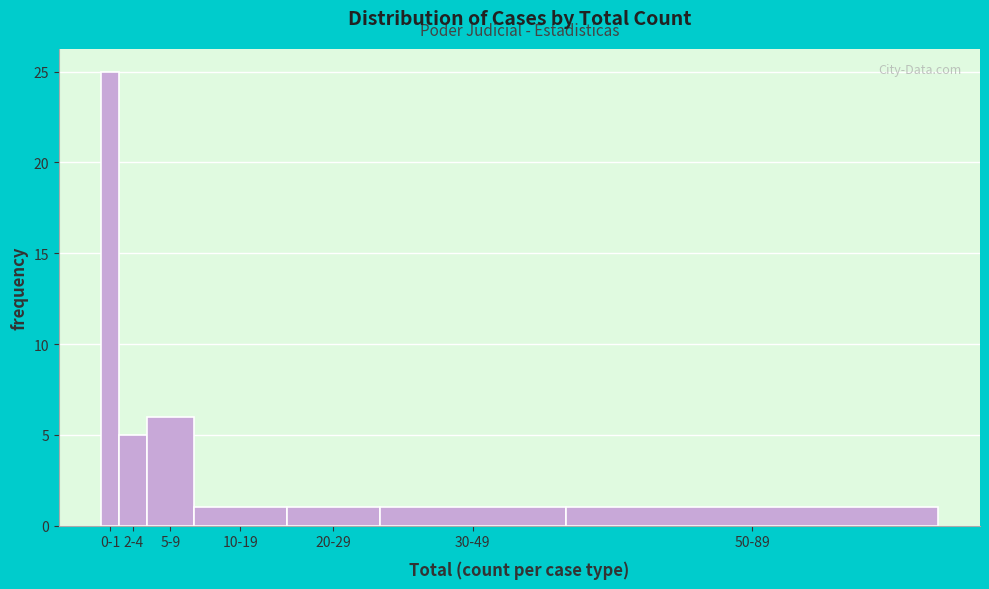

Reading left to right, extract all data points from this chart.

25	5	6	1	1	1	1